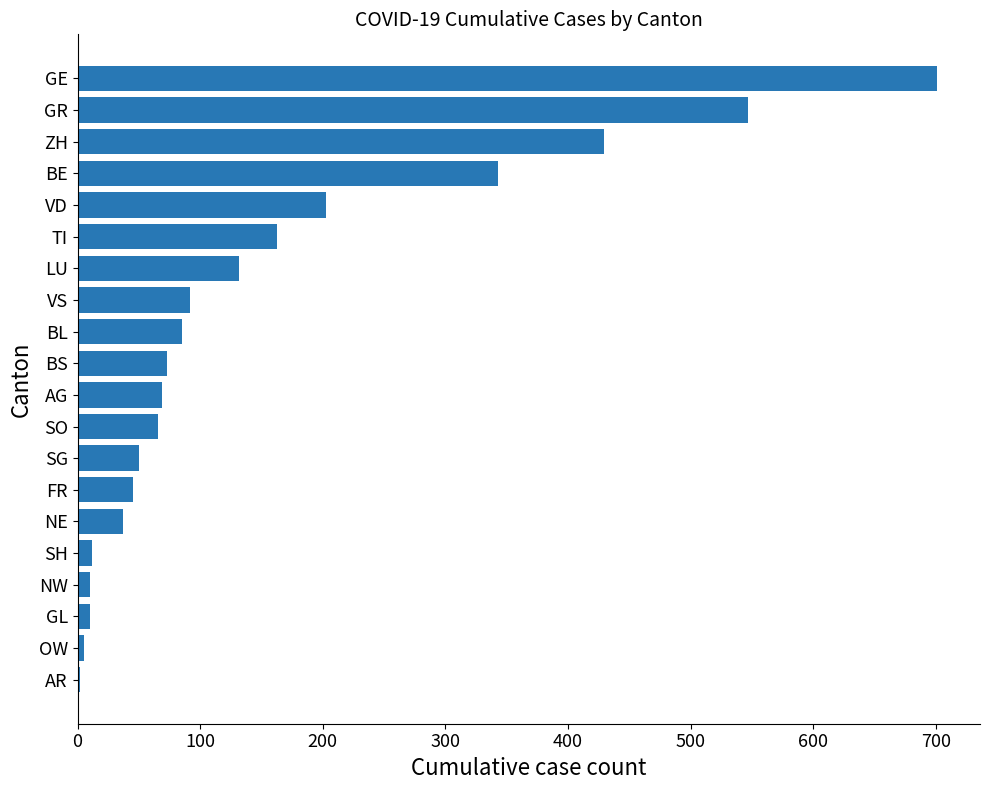

What is the average value?

154